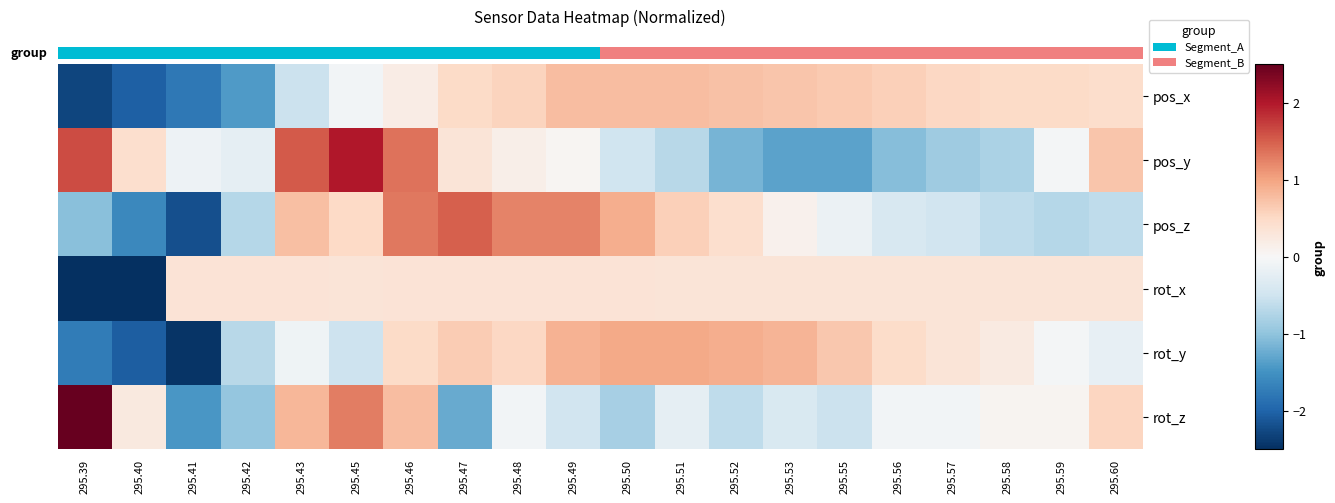

Which has a higher value, 295.43 or 295.49?

295.49